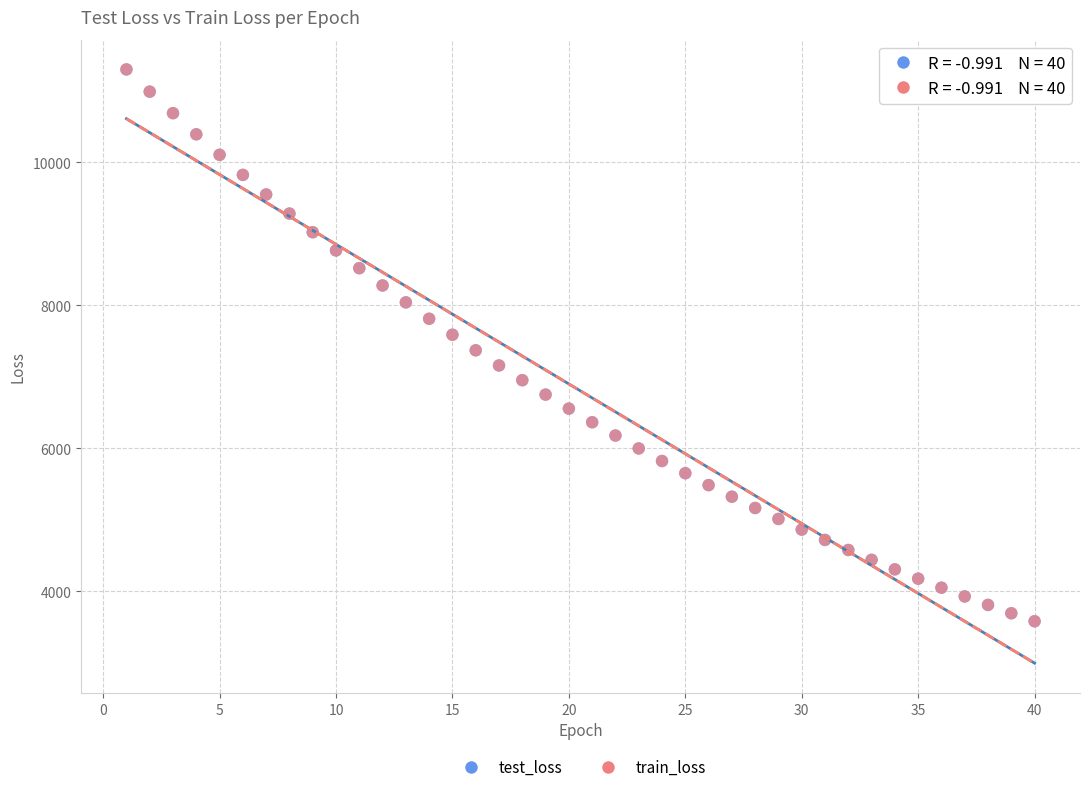

What are all the series names shown in the legend?

test_loss, train_loss